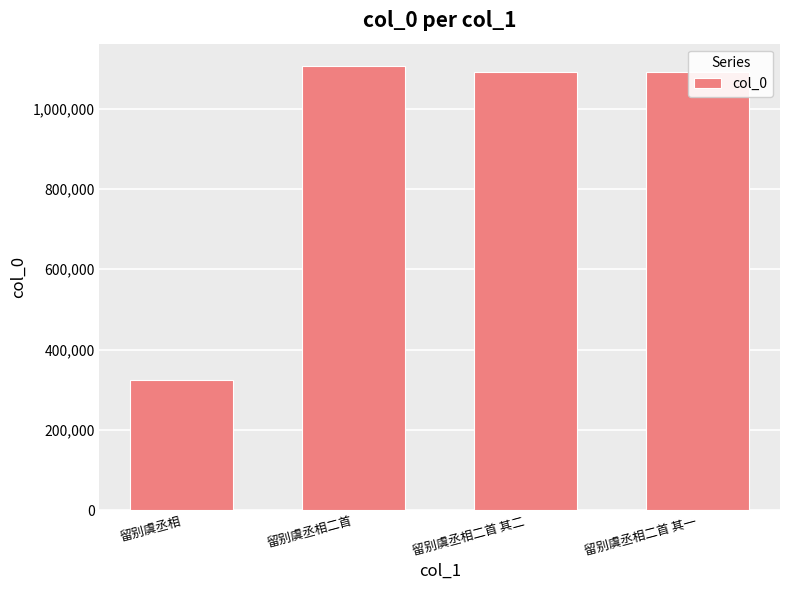

What is the approximate value at 留别虞丞相二首 其一?

1091808